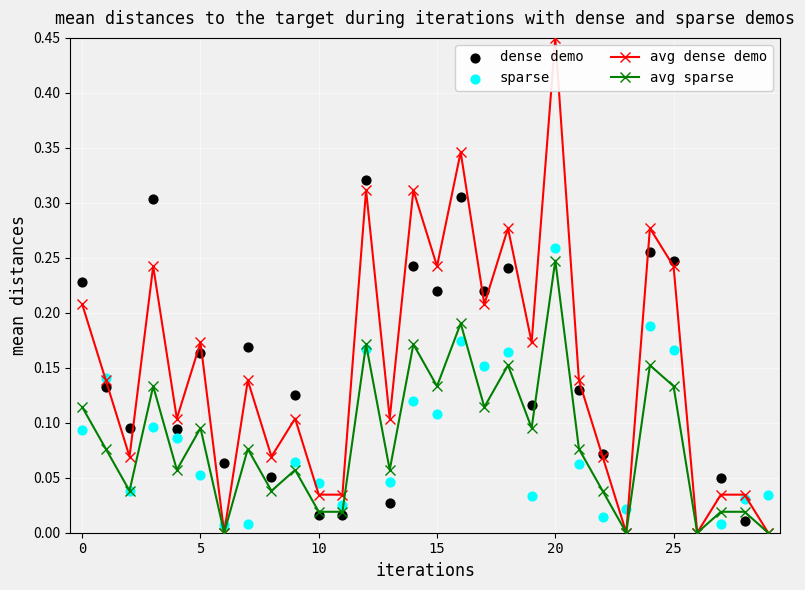

Which series has the largest total across all categories?

avg dense demo